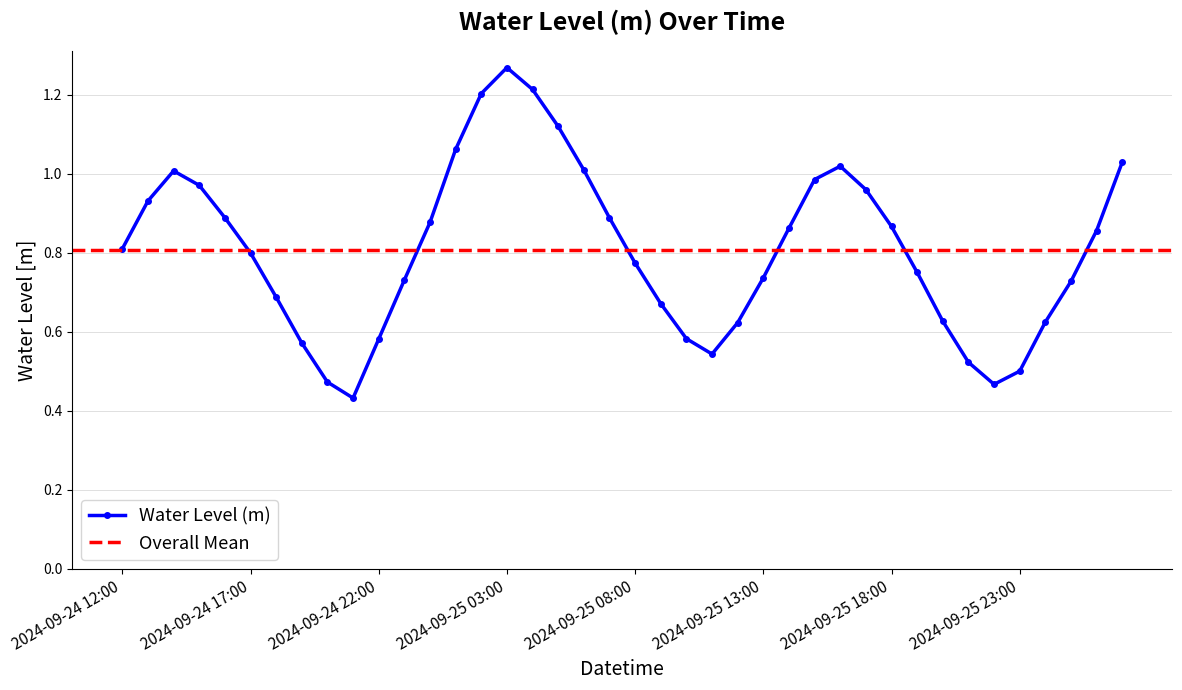

What is the value of the 6th point from the left?

0.8